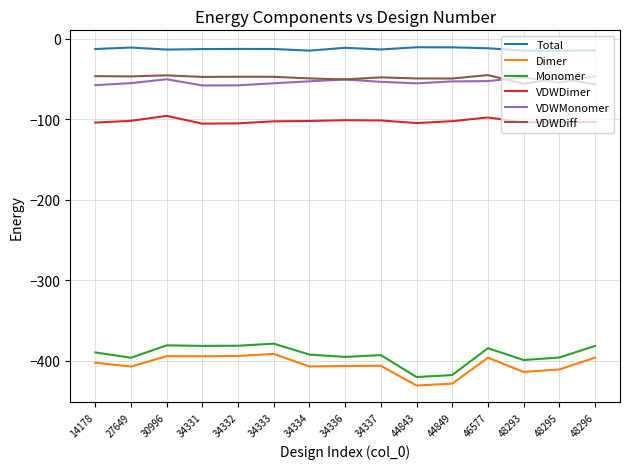

True or false: Monomer has a value of -395.3 at 34336.

True